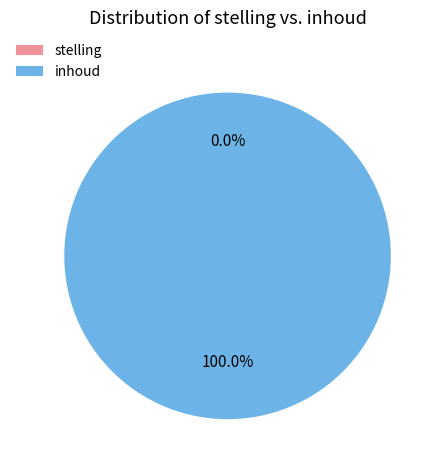

To the nearest percent, what is the combined percentage of inhoud and stelling?

100%